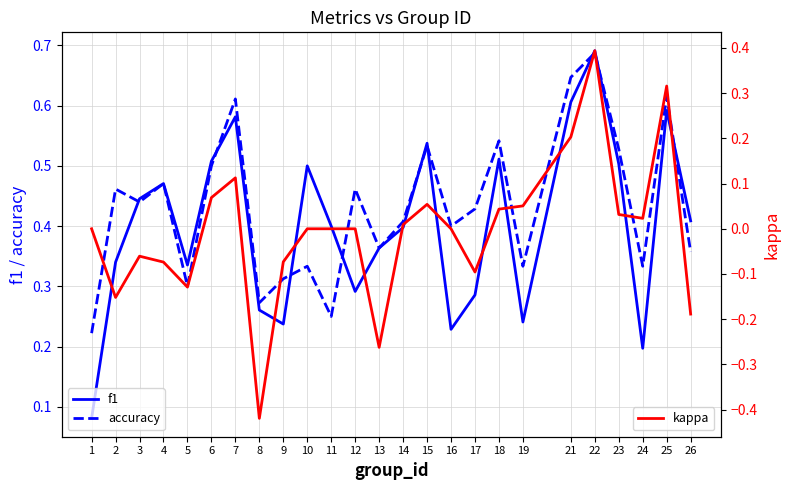

Rank the categories by f1 value from highest to lowest.

22, 21, 25, 7, 15, 18, 6, 23, 10, 4, 3, 26, 11, 14, 13, 2, 5, 12, 17, 8, 19, 9, 16, 24, 1